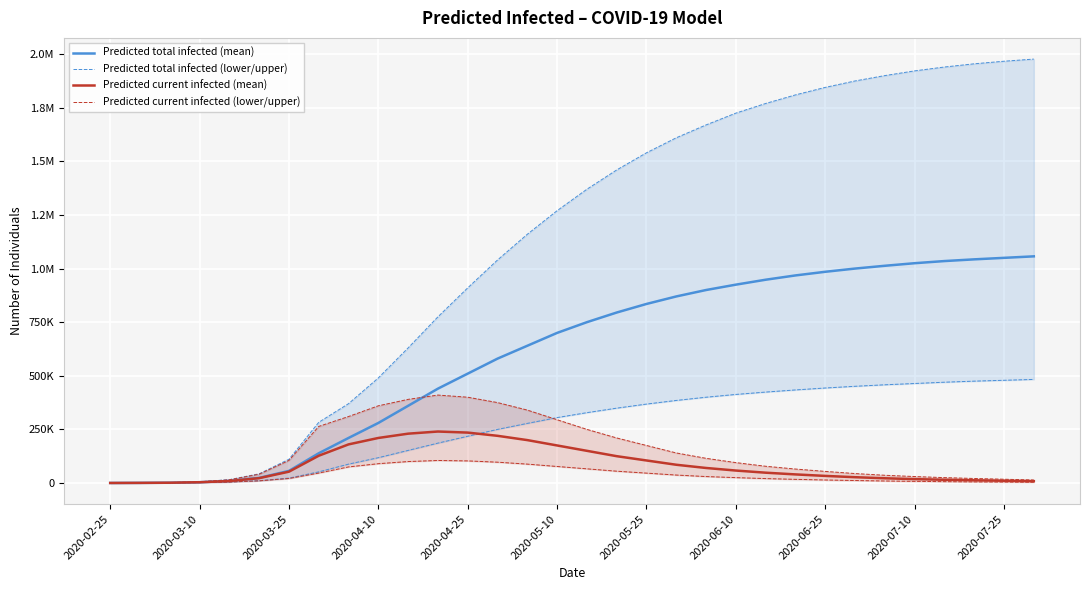

What is the total value across all series at 31?

1552000